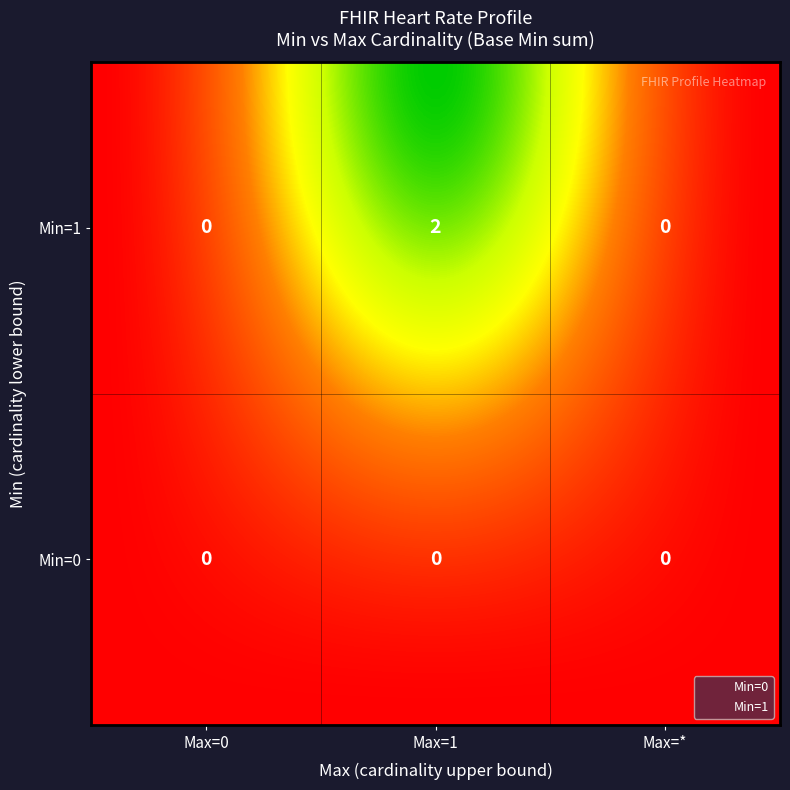

How many series are shown in this chart?

2